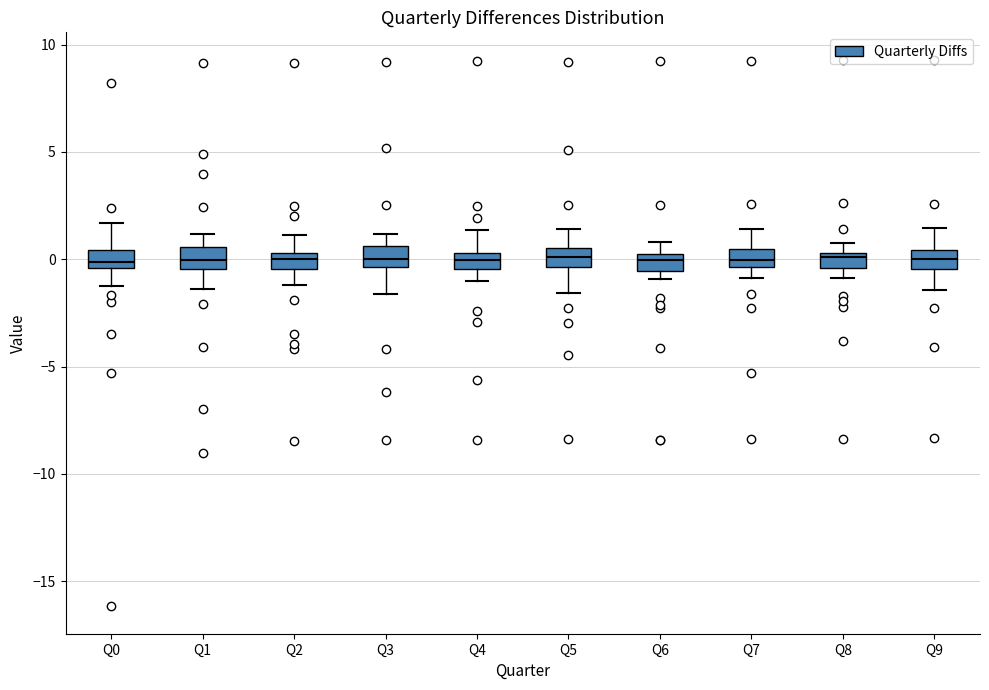

Where is the lower edge of the box for Q8 on the y-axis? The values are not printed on the chart, so give them approximately, as read against the axis.

-0.5